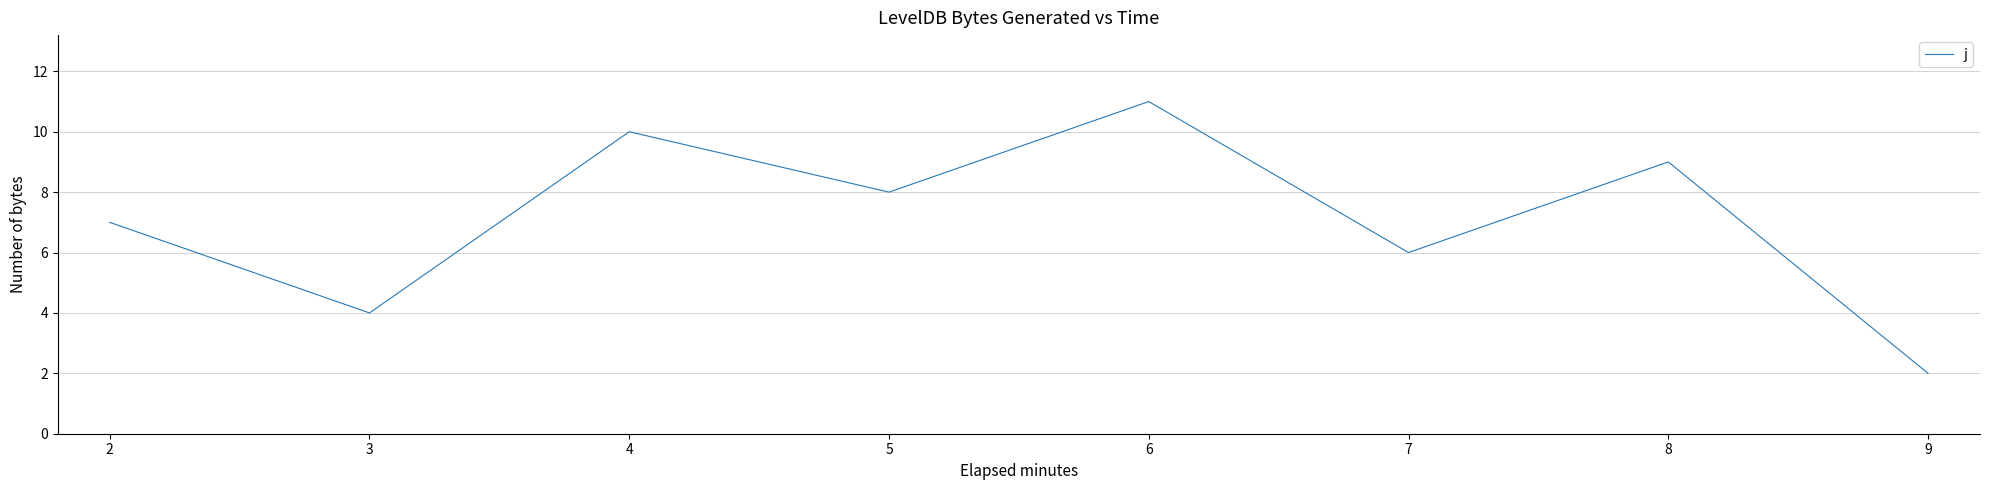

What is the maximum value shown in the chart?

11